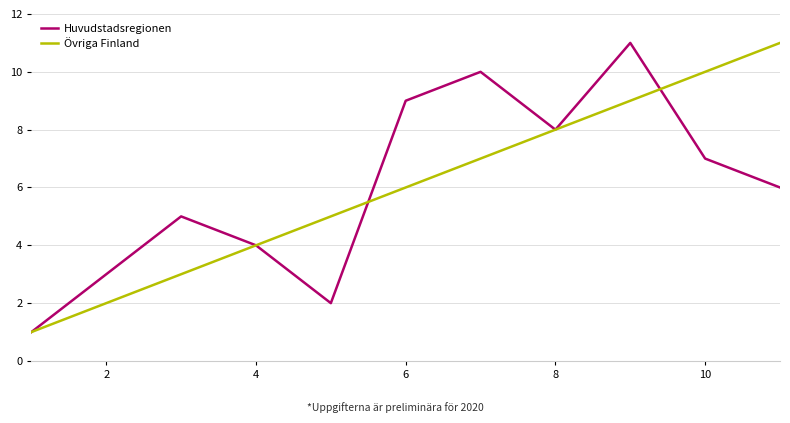

What is the greatest value displayed?

11